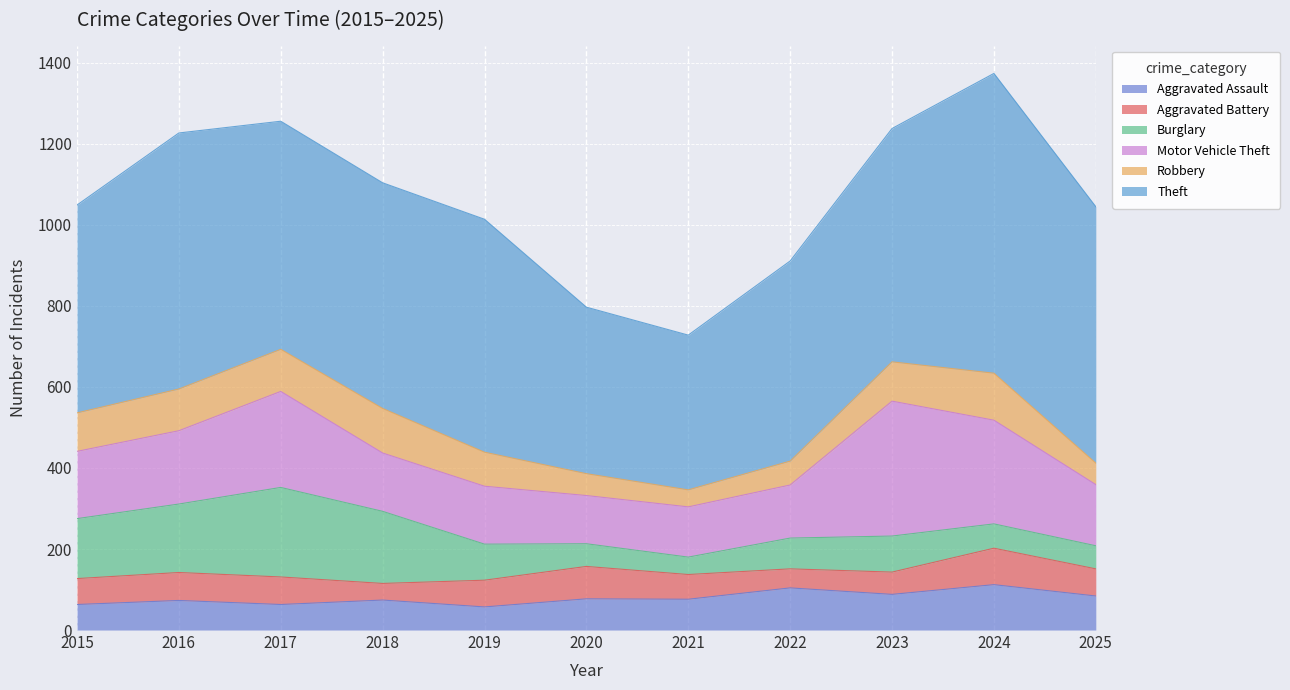

What is the difference between the maximum and second lowest values in the Burglary series?

165